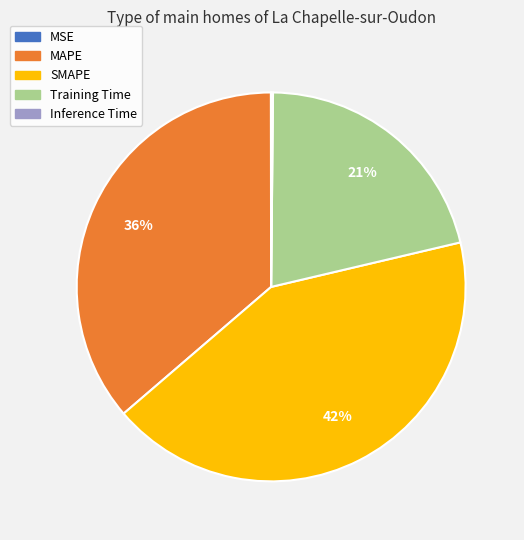

Which category has the biggest portion of the pie?

SMAPE